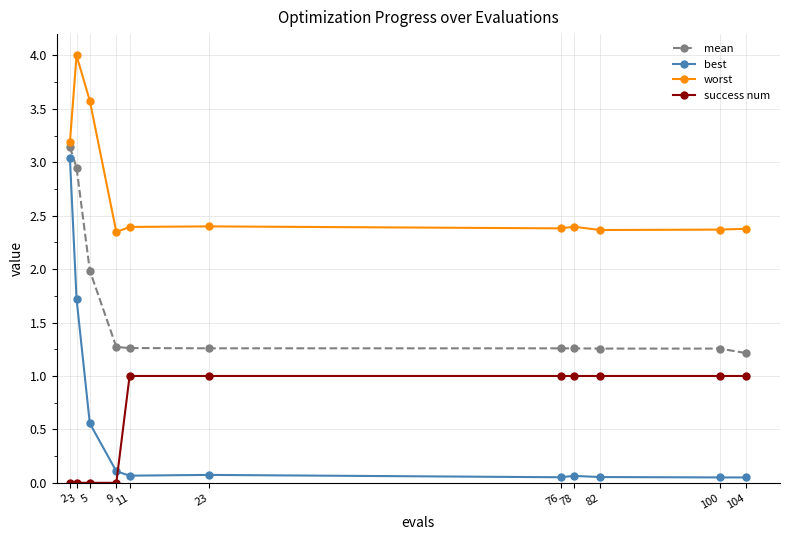

Which series has the largest total across all categories?

worst